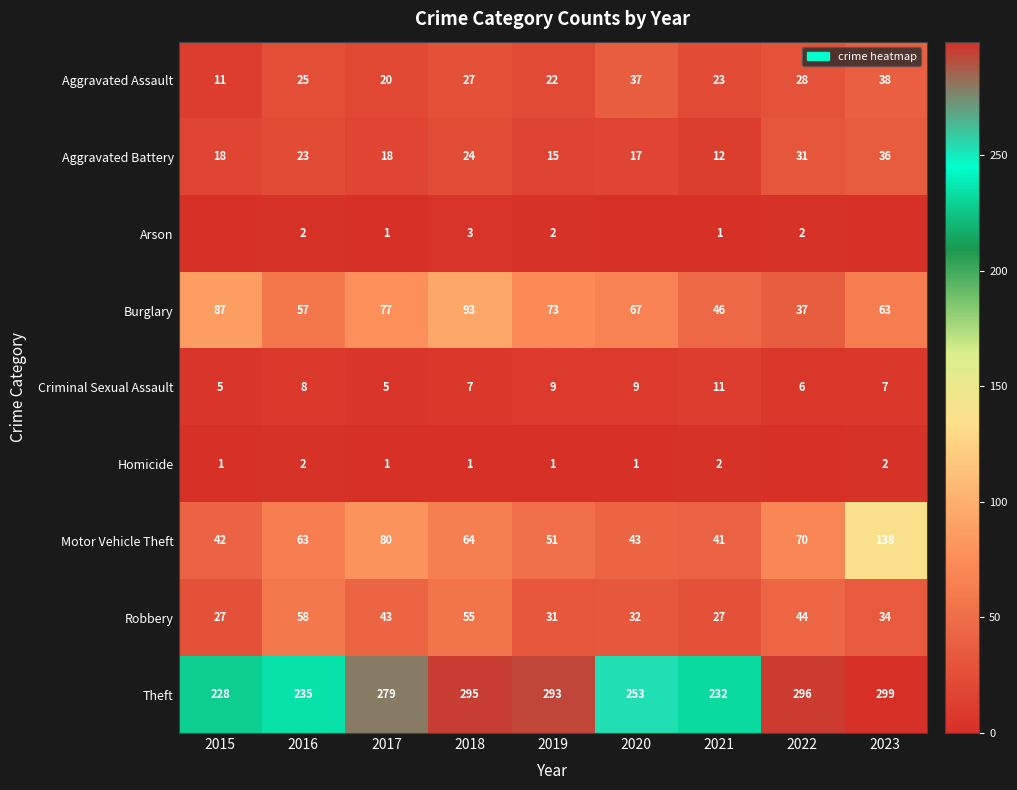

Between 2021 and 2016, which is larger?

2016